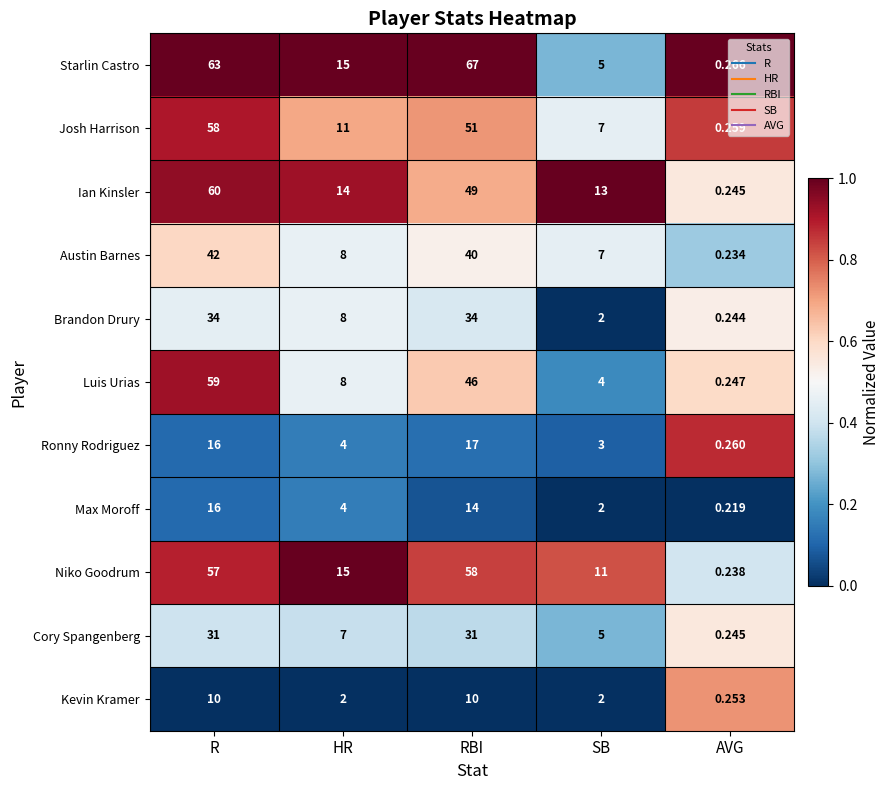

Which category has the lowest value across all series?

AVG